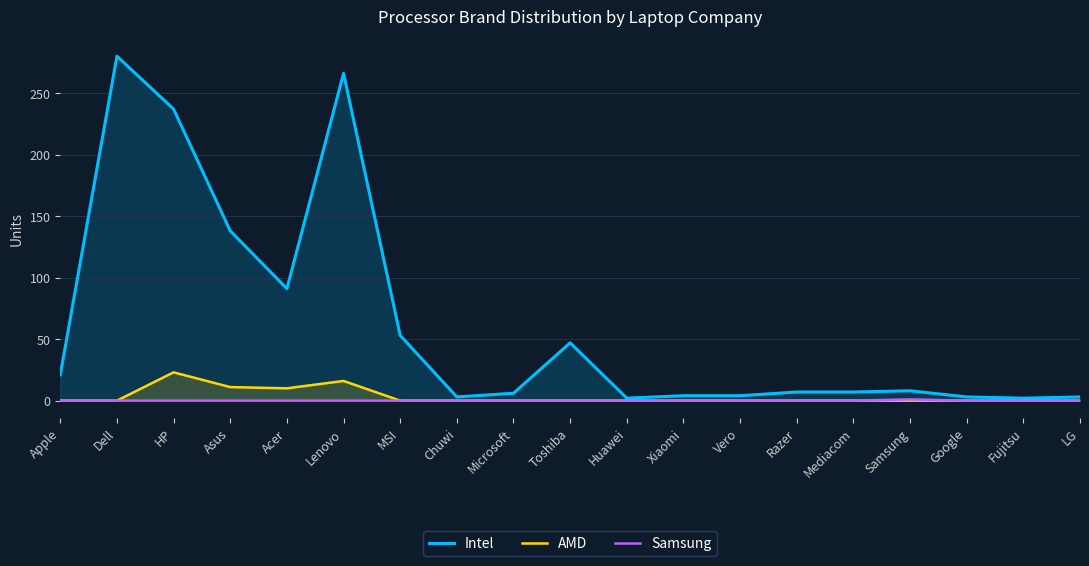

Is the value of Samsung at MSI greater than the value of AMD at Asus?

No